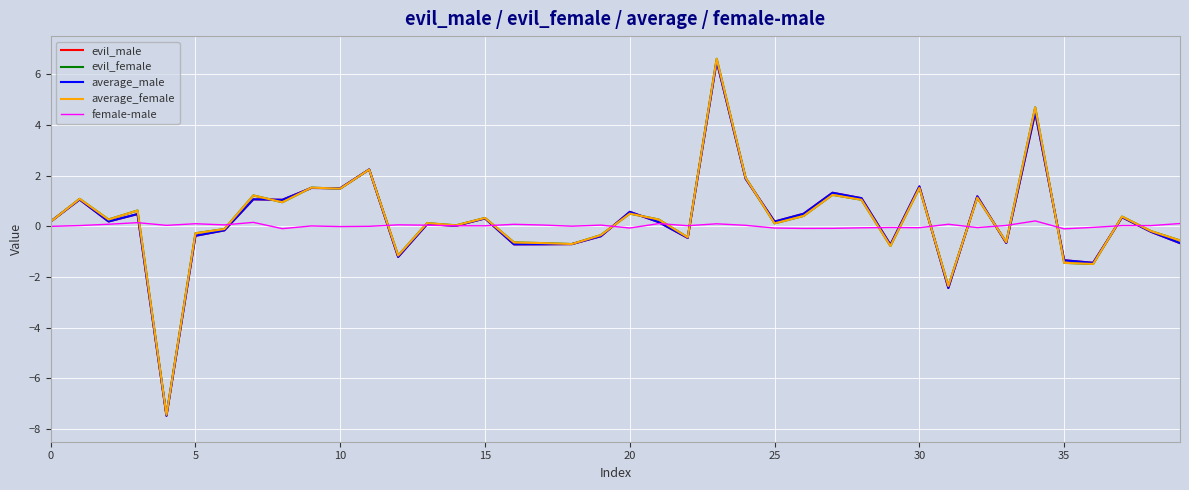

In average_male, how many points are lower than both neighbors (excluding endpoints)?

13